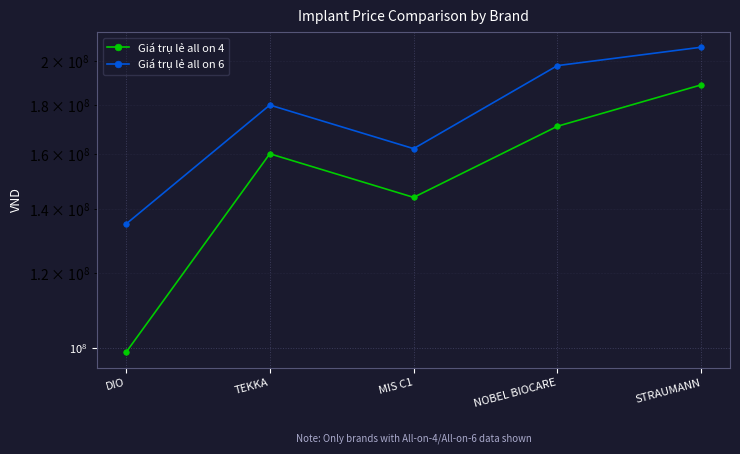

Rank the categories by Giá trụ lẻ all on 4 value from highest to lowest.

STRAUMANN, NOBEL BIOCARE, TEKKA, MIS C1, DIO